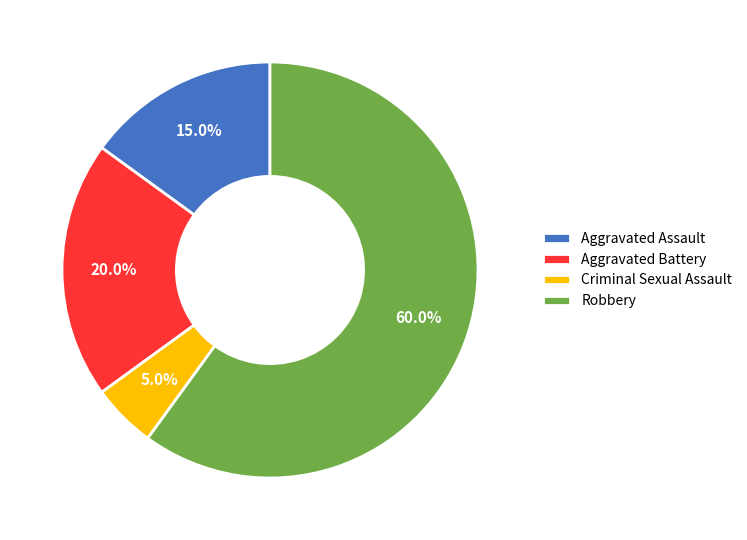

To the nearest percent, what percentage of the pie is Robbery?

60%